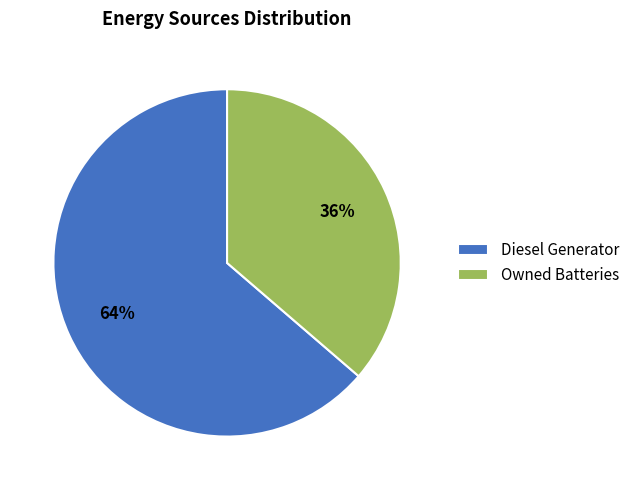

Which slice is the largest?

Diesel Generator